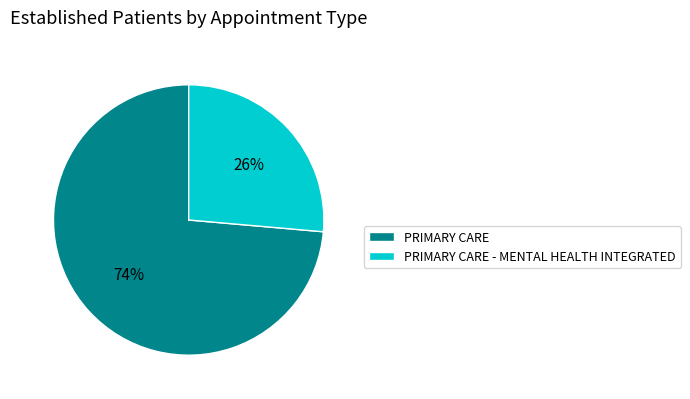

To the nearest percent, what portion does PRIMARY CARE represent?

74%